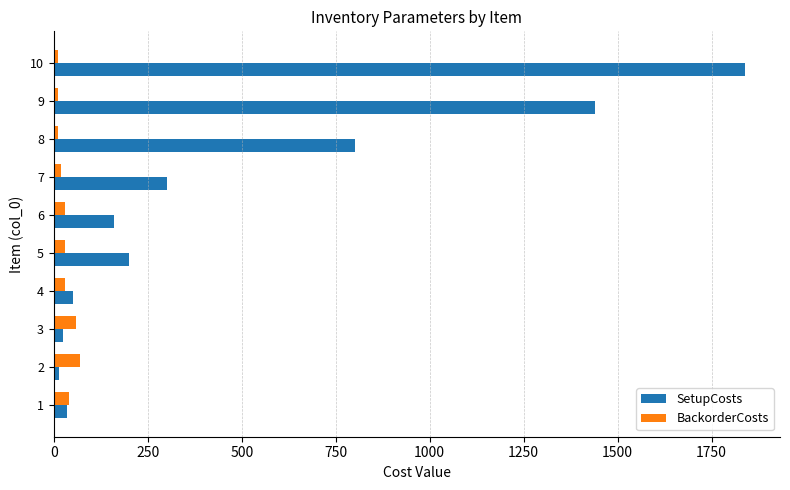

What is the sum of all SetupCosts values?

4865